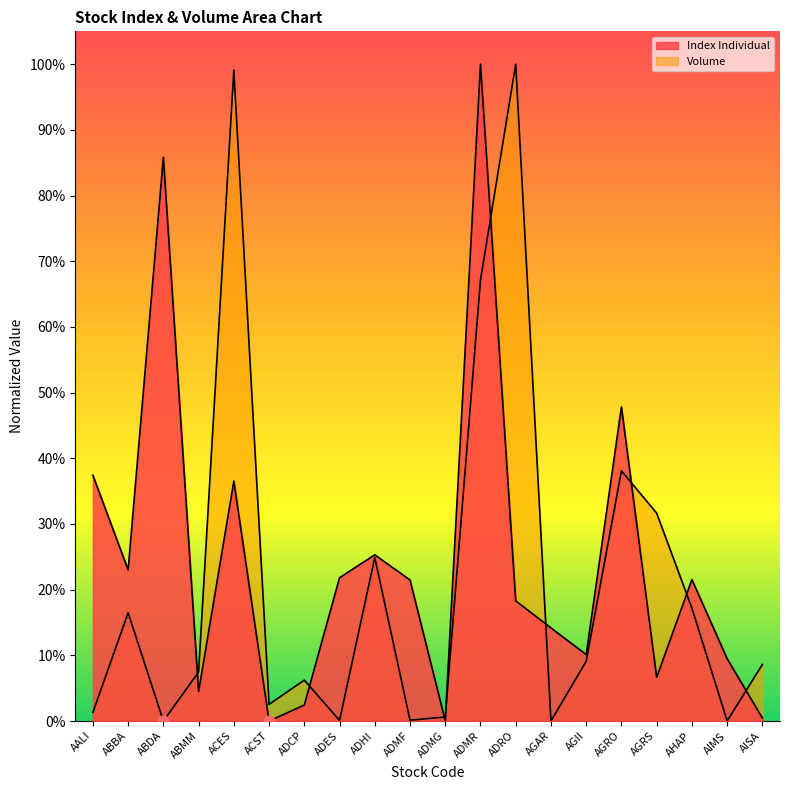

Is the value of Index Individual at AISA greater than the value of Volume at ACST?

No